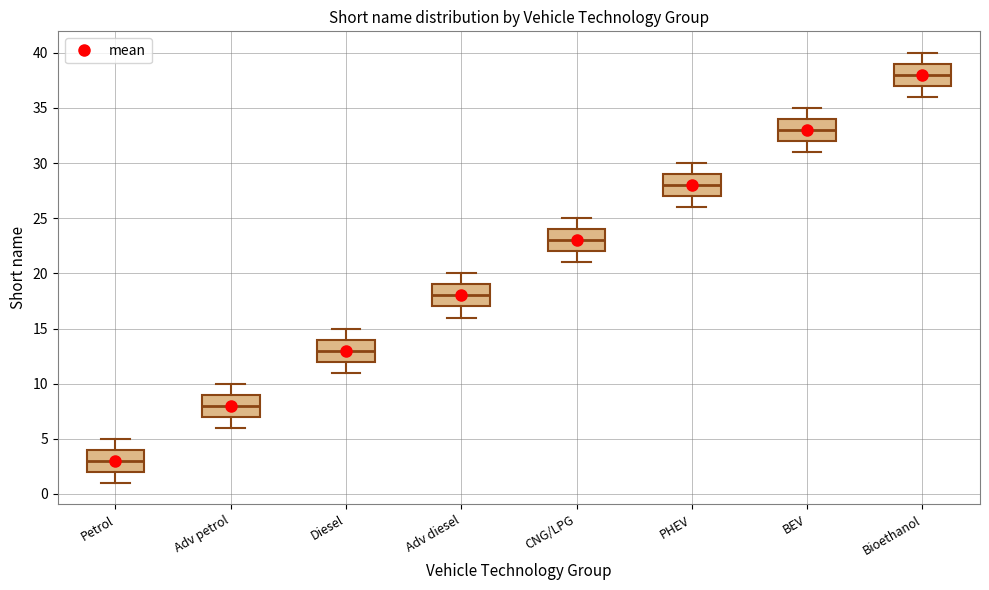

Reading left to right, transcribe this box plot: for each box, give where its median line is, the range the box spans, and where its two whiskers end, as read against the y-axis. The values are not printed on the chart, so give them approximately, as read against the axis.

Petrol: median 3, box 2 to 4, whiskers 1 to 5
Adv petrol: median 8, box 7 to 9, whiskers 6 to 10
Diesel: median 13, box 12 to 14, whiskers 11 to 15
Adv diesel: median 18, box 17 to 19, whiskers 16 to 20
CNG/LPG: median 23, box 22 to 24, whiskers 21 to 25
PHEV: median 28, box 27 to 29, whiskers 26 to 30
BEV: median 33, box 32 to 34, whiskers 31 to 35
Bioethanol: median 38, box 37 to 39, whiskers 36 to 40